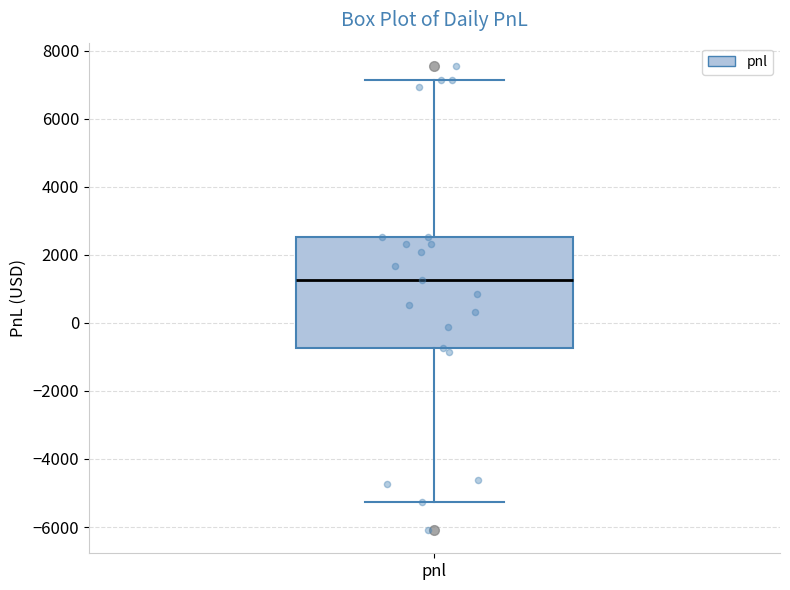

Where does the upper whisker of the box for pnl end on the y-axis? The values are not printed on the chart, so give them approximately, as read against the axis.

7200